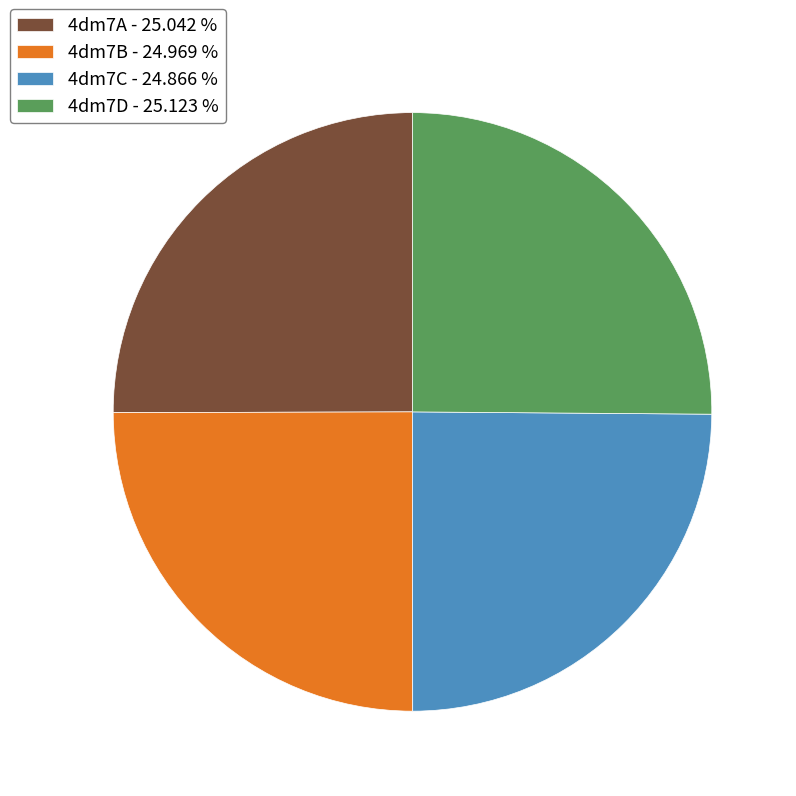

Is it true that 4dm7C is 25% of the pie?

True